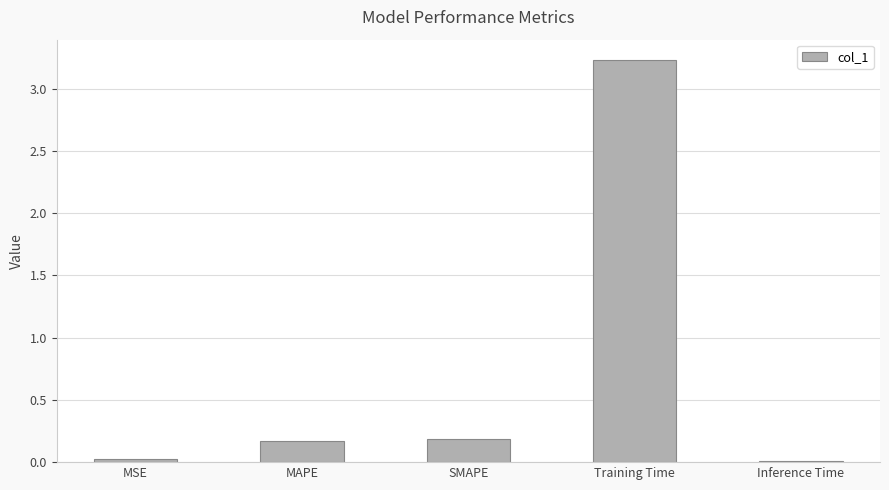

What is the maximum value shown in the chart?

3.2